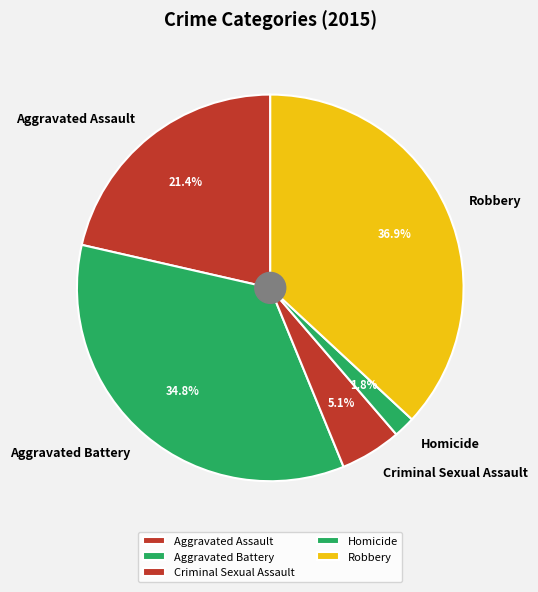

To the nearest percent, what percentage of the pie is Criminal Sexual Assault?

5%